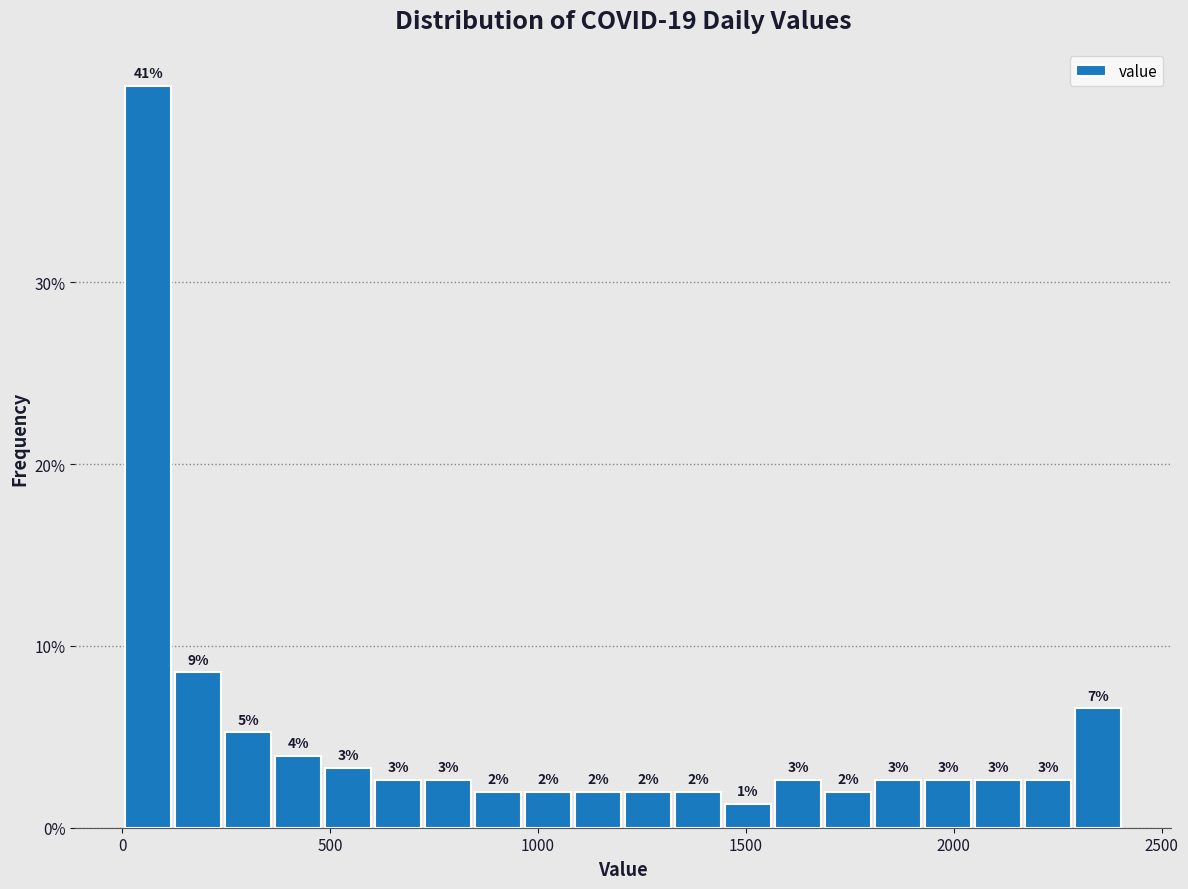

Read against the x-axis, roughly where is the centre of the tallest bar?

50